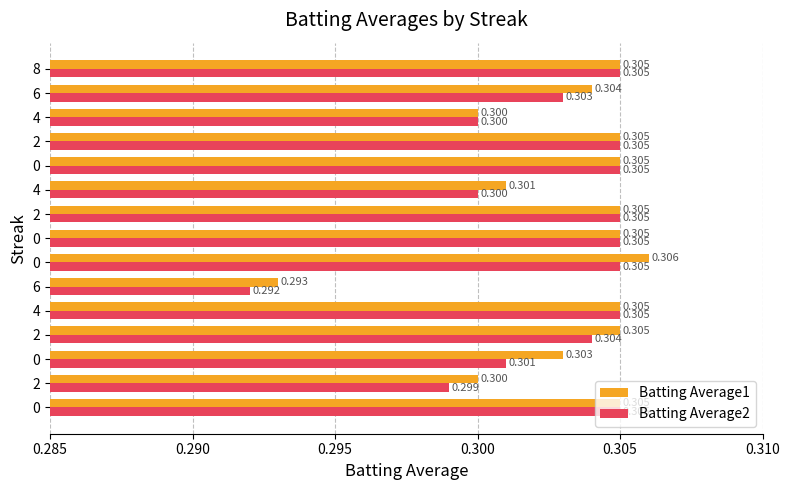

What is the average value of the Batting Average2 series?

0.3